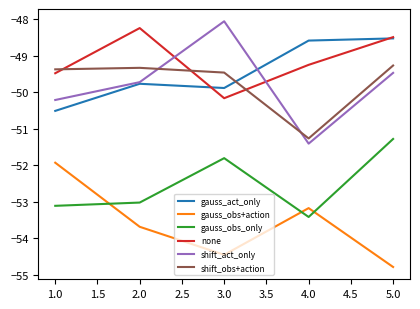

Which category has the highest value across all series?

3.0